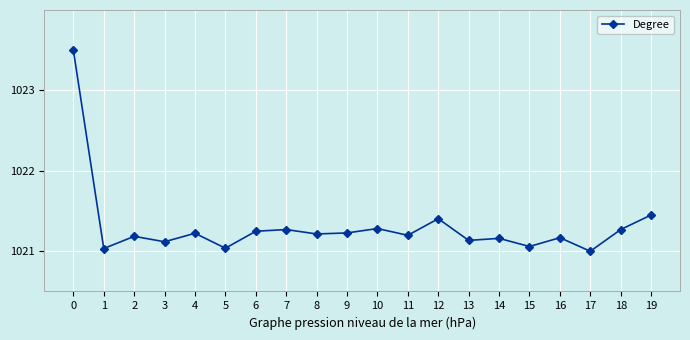

What is the sum of the values at 6 and 8?

2042.5